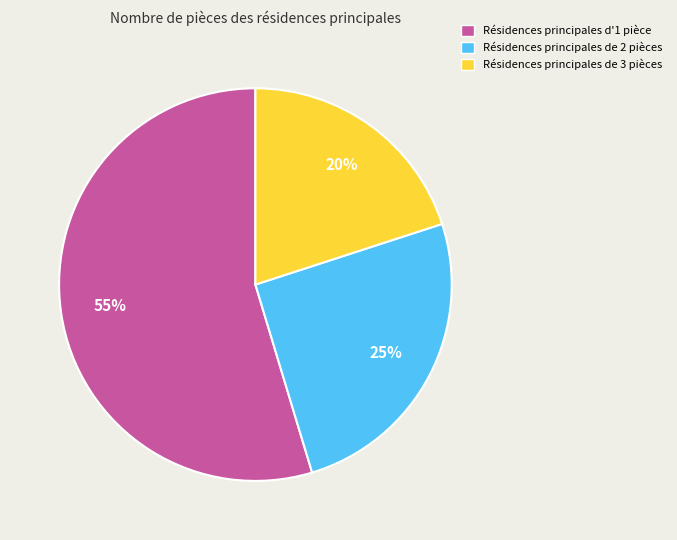

Do Résidences principales de 3 pièces and Résidences principales de 2 pièces together represent more than half of the pie?

No